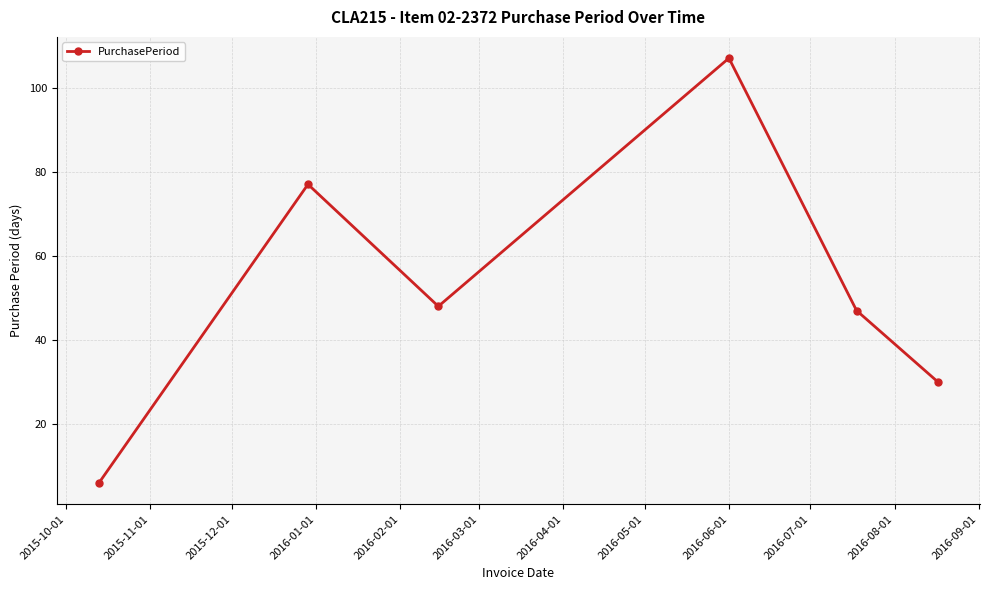

What is the value of the 4th point from the left?

107